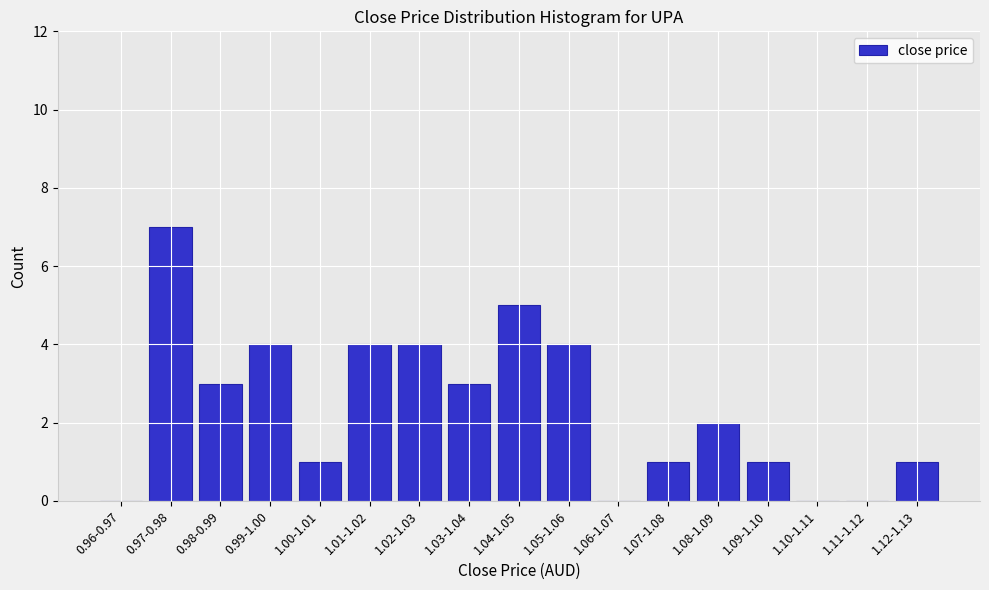

Reading left to right, list all the values displayed in this chart.

0.96-0.97=0	0.97-0.98=7	0.98-0.99=3	0.99-1.00=4	1.00-1.01=1	1.01-1.02=4	1.02-1.03=4	1.03-1.04=3	1.04-1.05=5	1.05-1.06=4	1.06-1.07=0	1.07-1.08=1	1.08-1.09=2	1.09-1.10=1	1.10-1.11=0	1.11-1.12=0	1.12-1.13=1